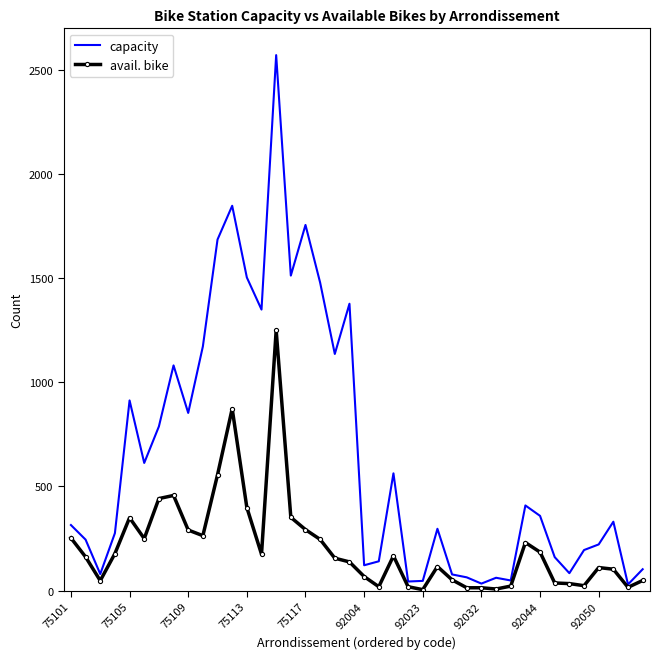

Rank the series by their maximum value, from highest to lowest.

capacity, avail. bike